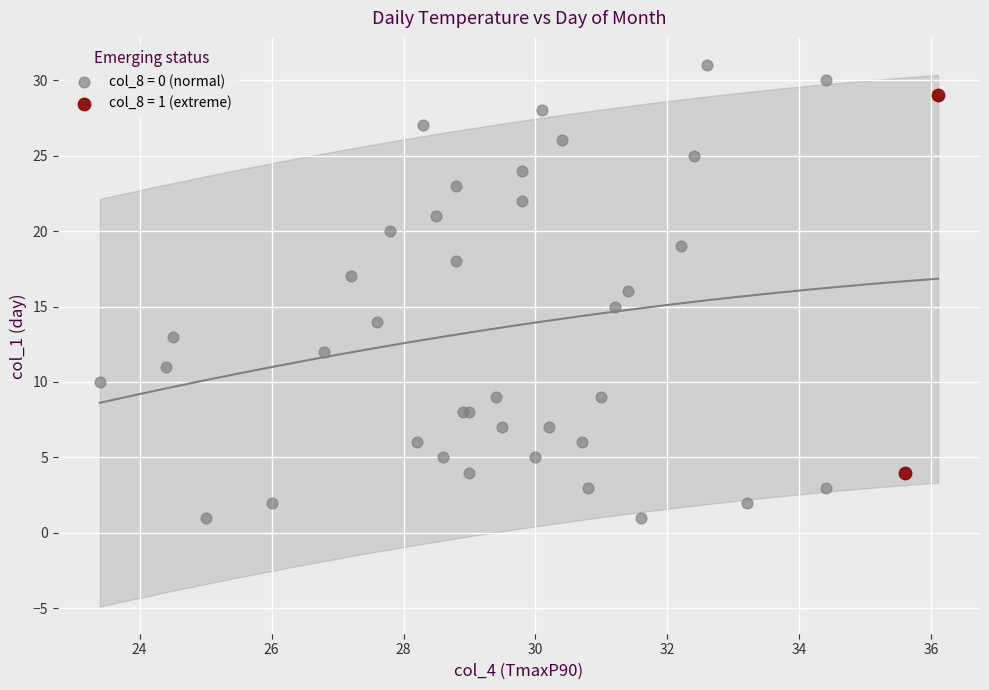

What are all the series names shown in the legend?

col_8 = 0 (normal), col_8 = 1 (extreme)